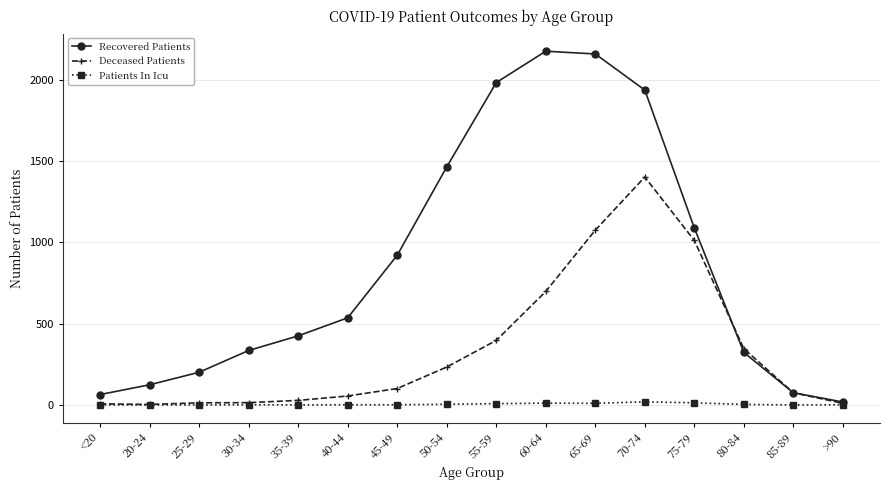

The Recovered Patients series shows 346 at 40-44. True or false?

False